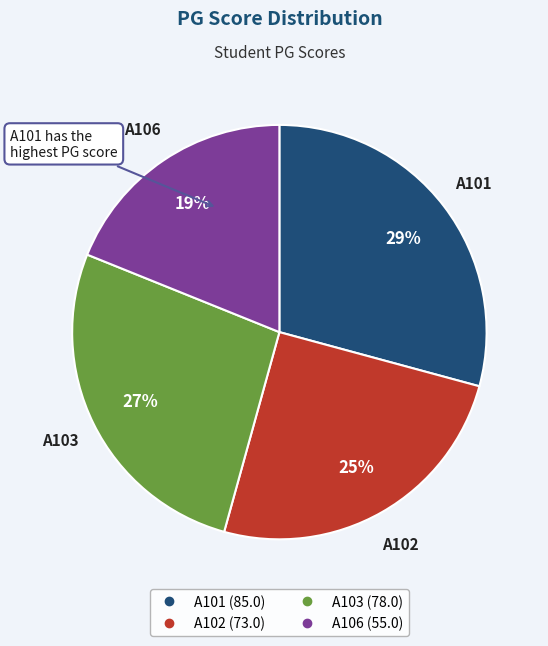

To the nearest percent, what is the difference between the largest and smallest slice percentages?

10%